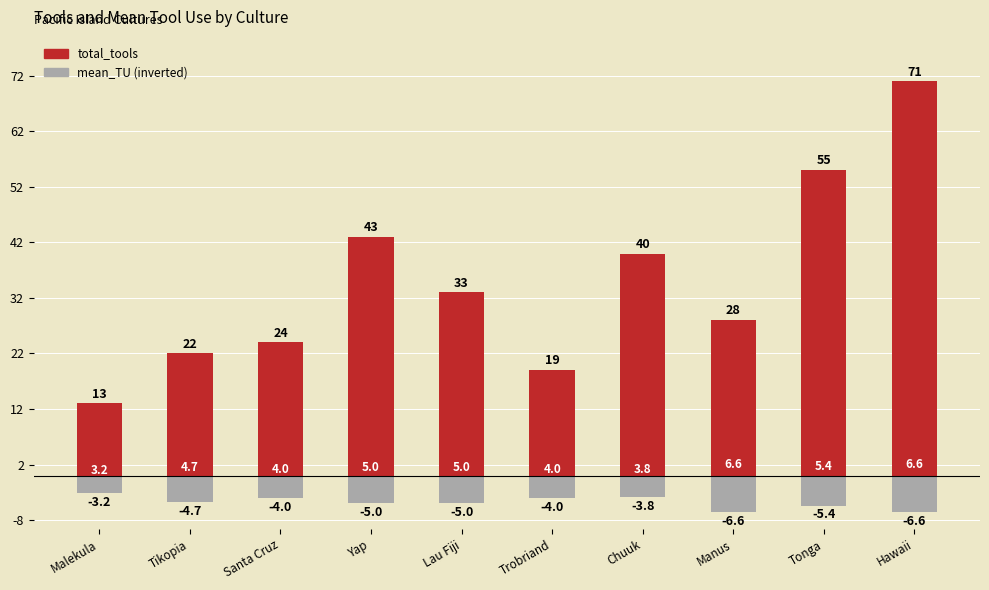

What is the value of the total_tools bar at the 10th from the left?

71.0